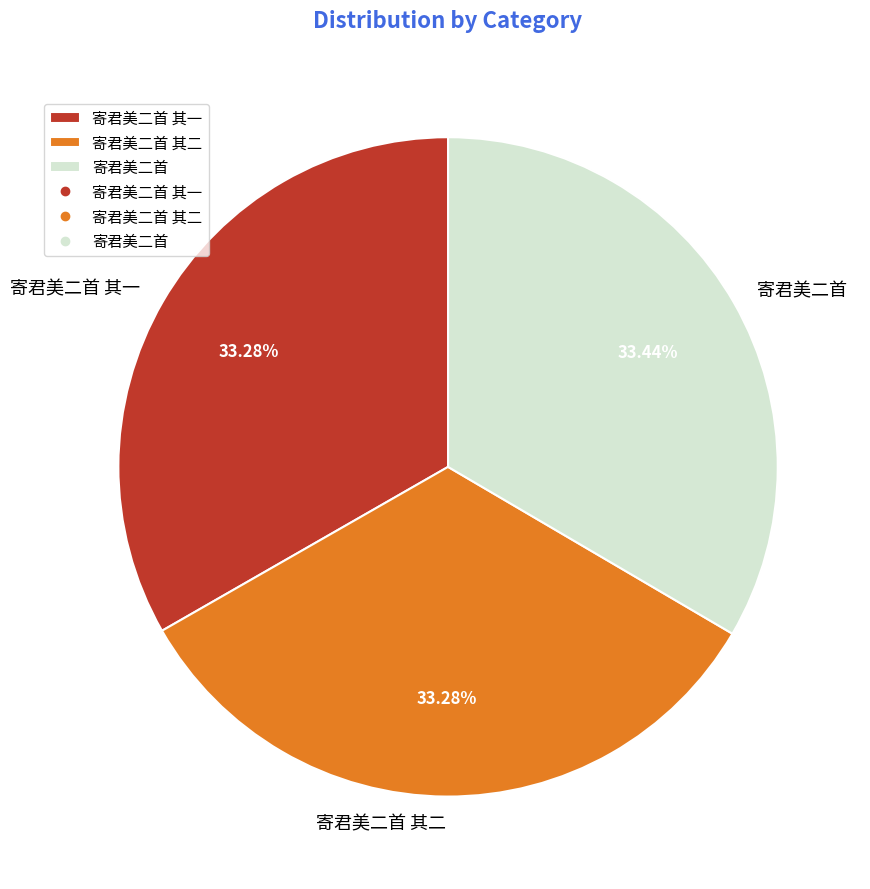

The 寄君美二首 其二 slice represents 33% of the pie. True or false?

True